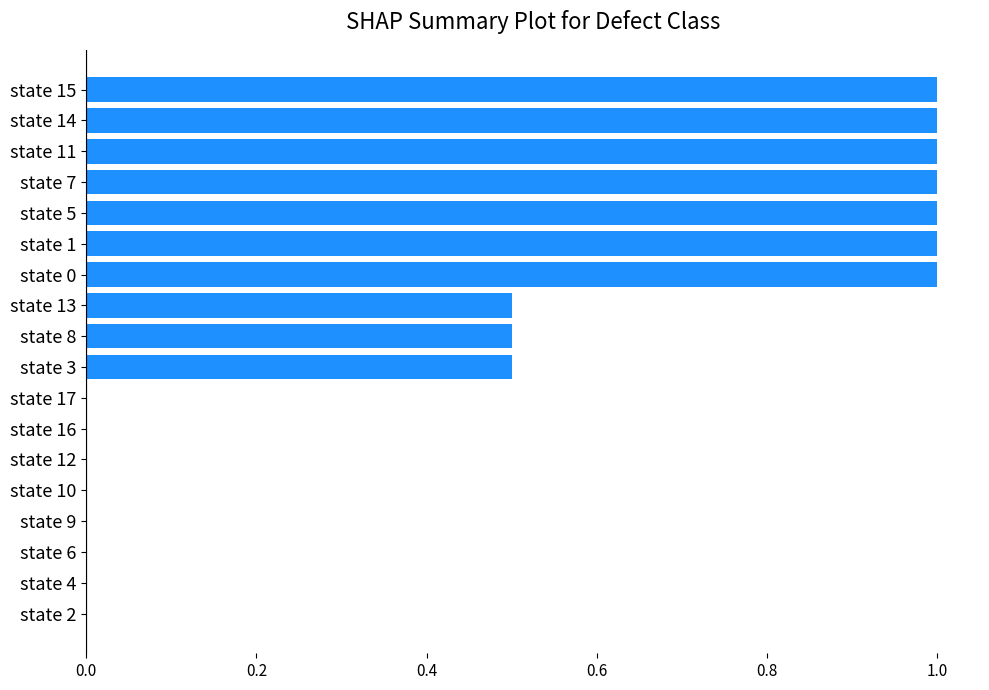

What is the sum of all values?

8.5